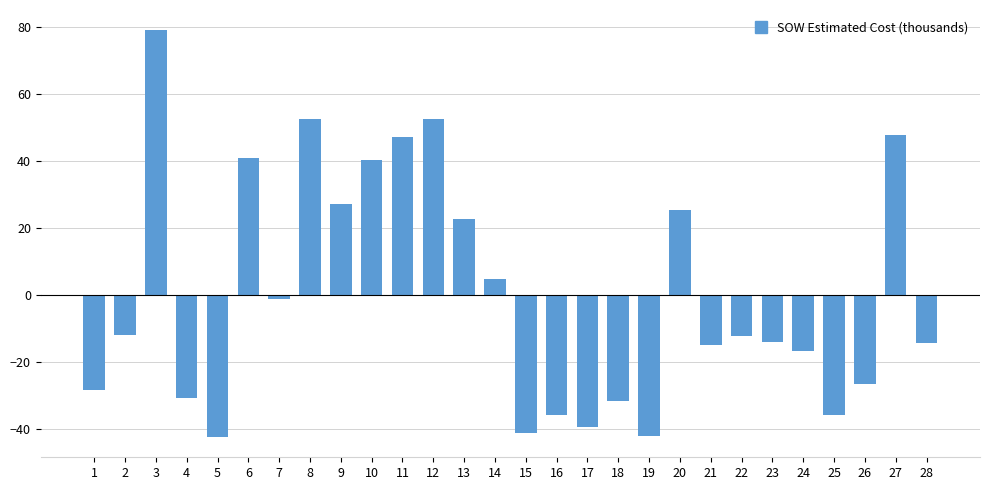

How many data points does each series have?

28